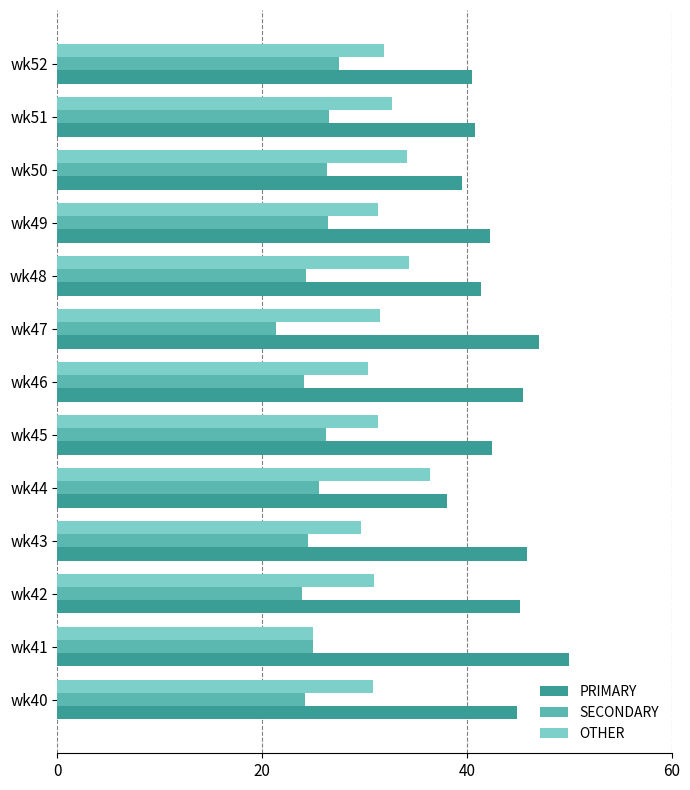

Which series has the largest total across all categories?

PRIMARY